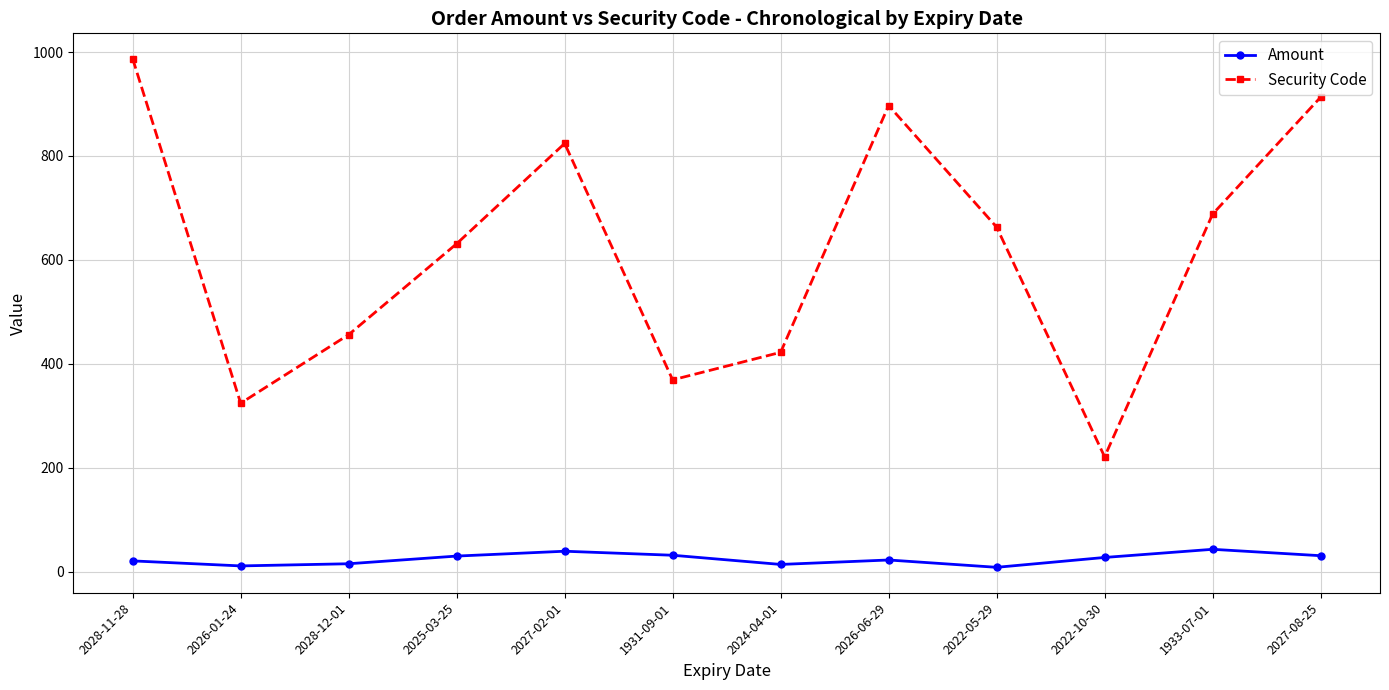

Which series changed the most between 2026-01-24 and 2025-03-25?

Security Code